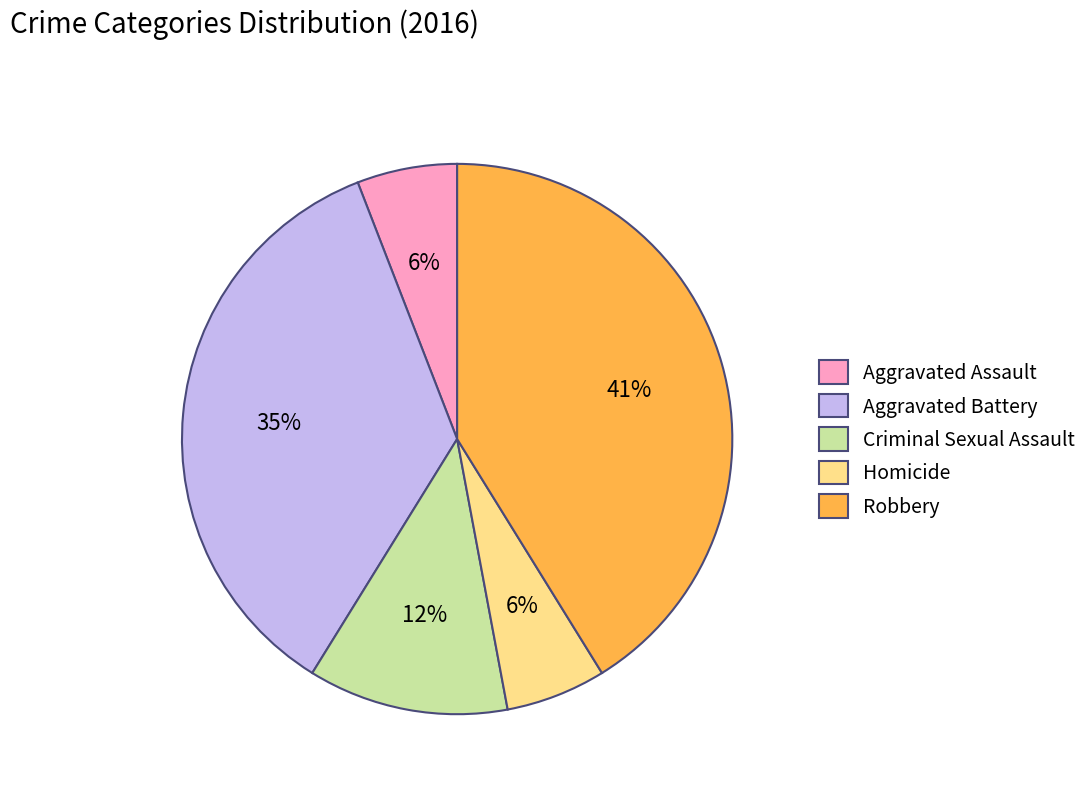

Approximately how many times larger is the value at Homicide compared to Aggravated Assault?

1.0